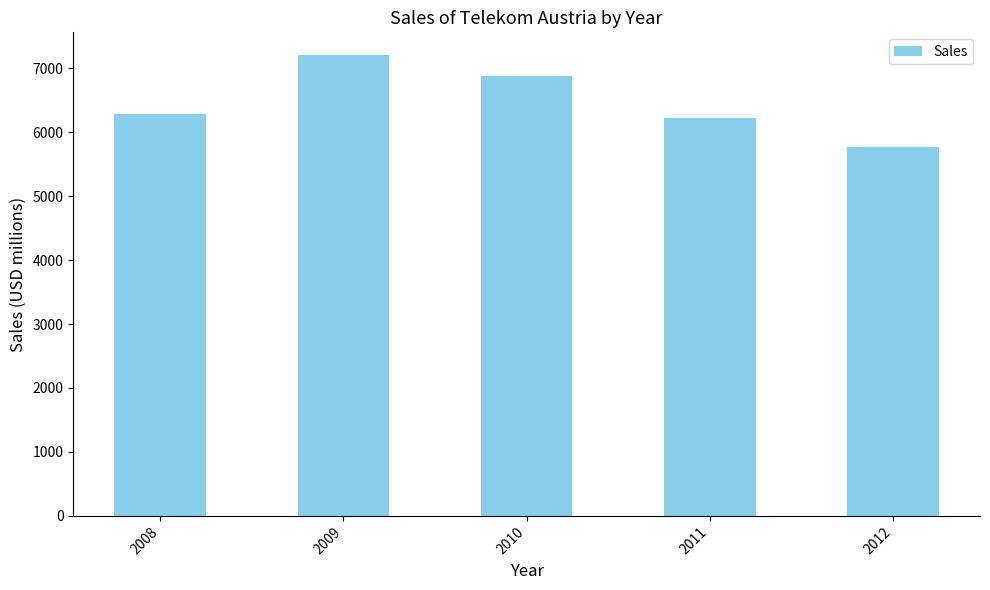

Between 2011 and 2010, which is larger?

2010